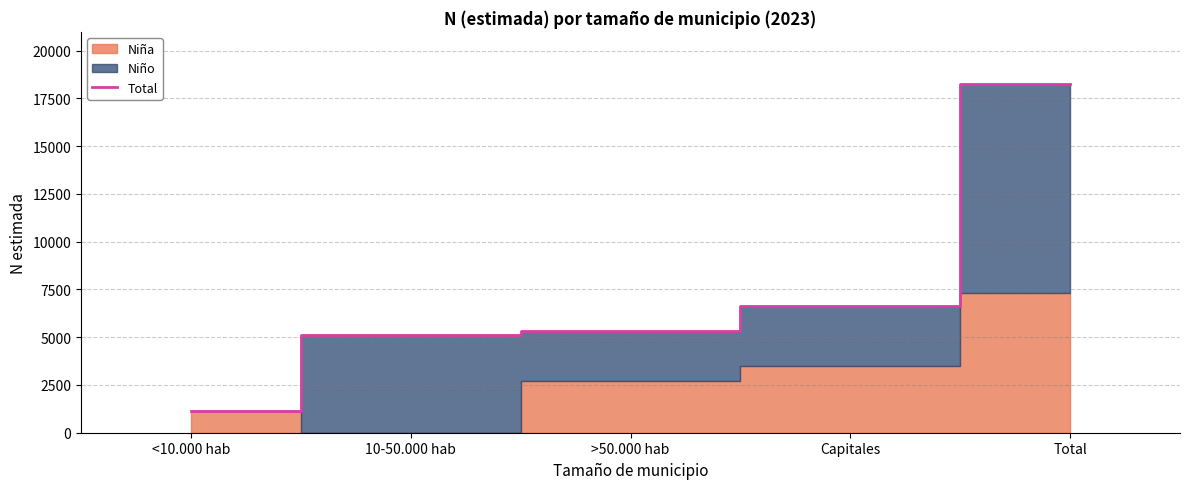

What is the maximum value shown in the chart?

18245